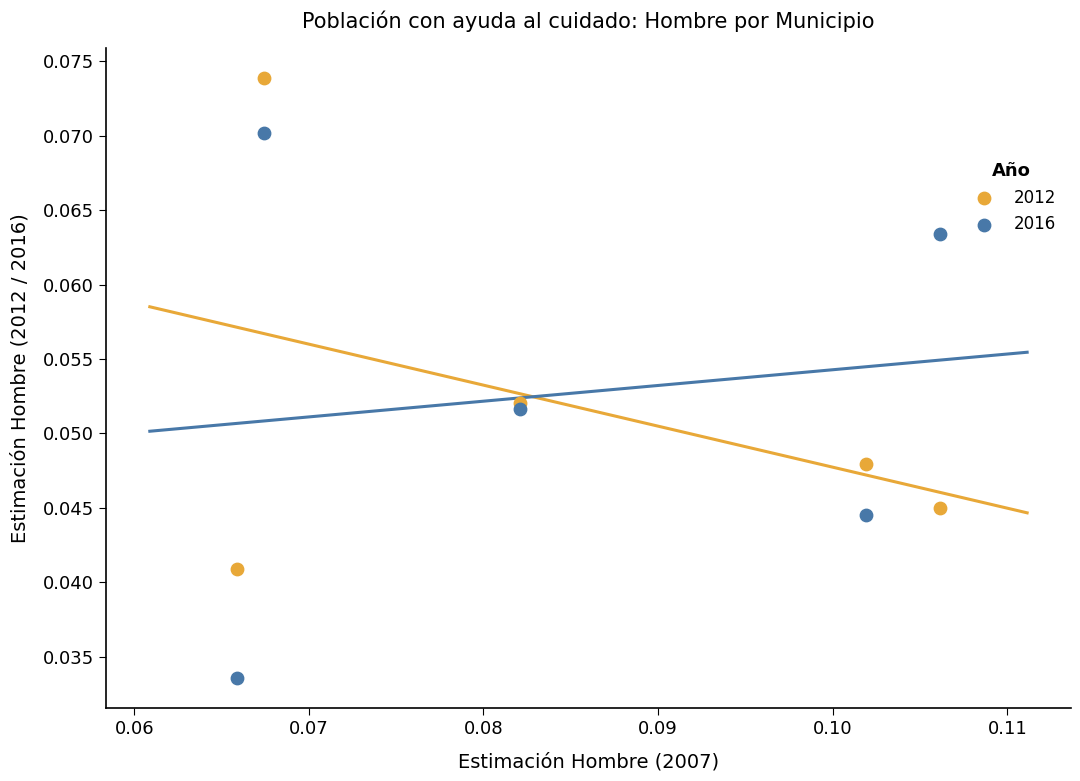

Which series reaches the maximum Y coordinate?

2012